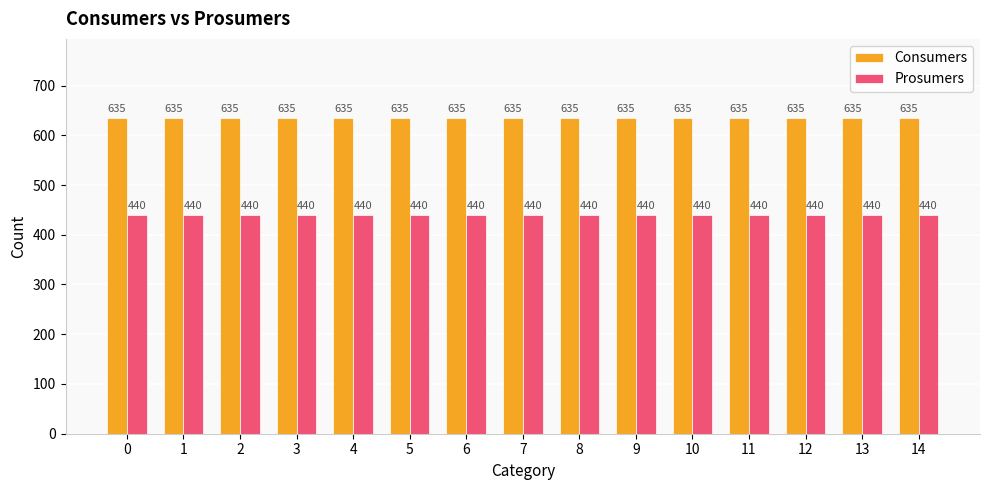

What is the difference between the highest and lowest values at 10?

195